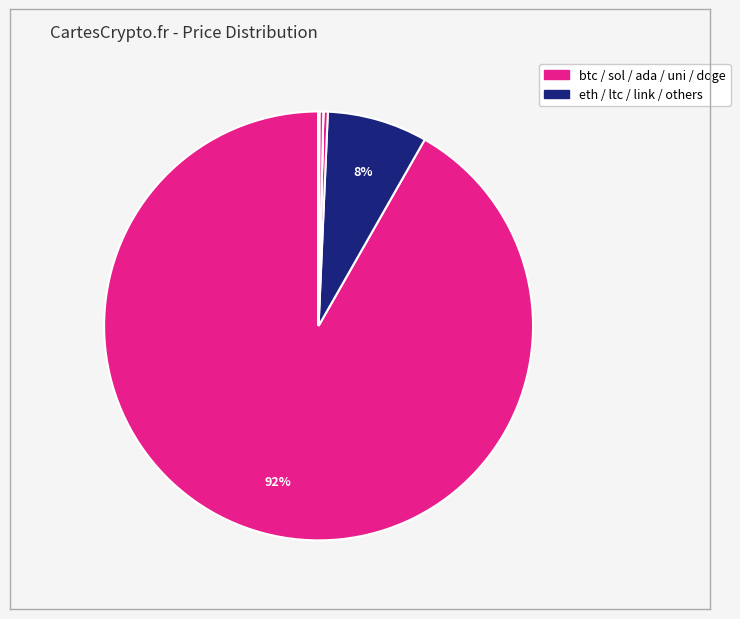

Count the number of slices in the pie.

8